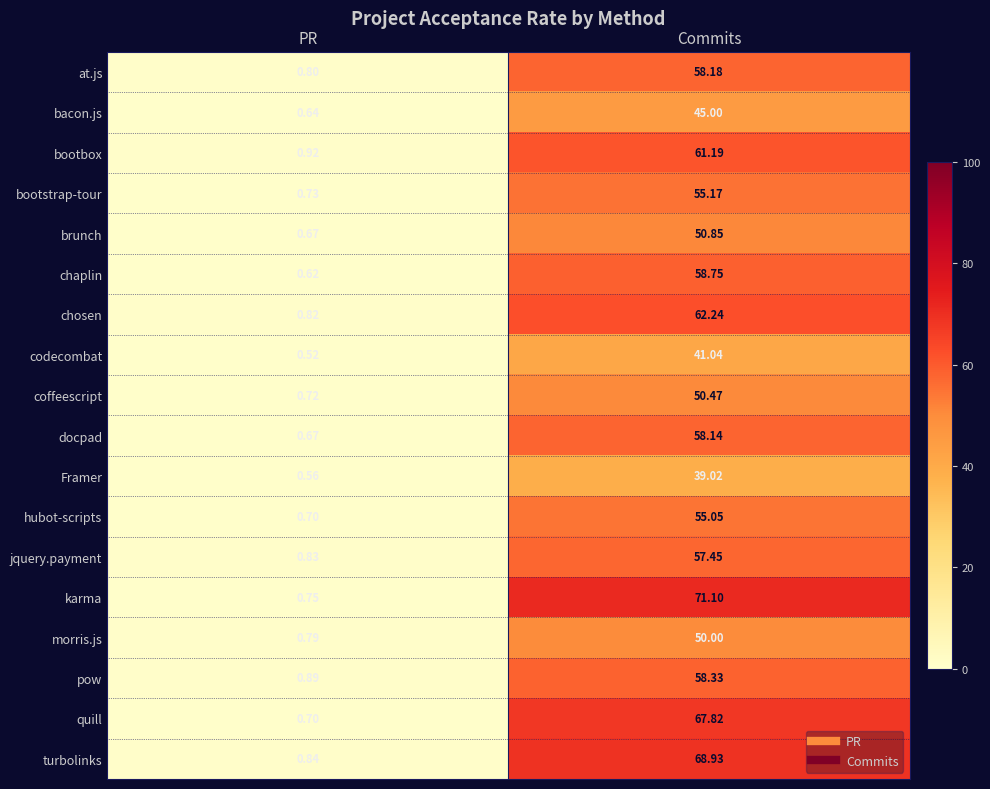

Rank the series at Commits from highest to lowest value.

karma, turbolinks, quill, chosen, bootbox, chaplin, pow, at.js, docpad, jquery.payment, bootstrap-tour, hubot-scripts, brunch, coffeescript, morris.js, bacon.js, codecombat, Framer